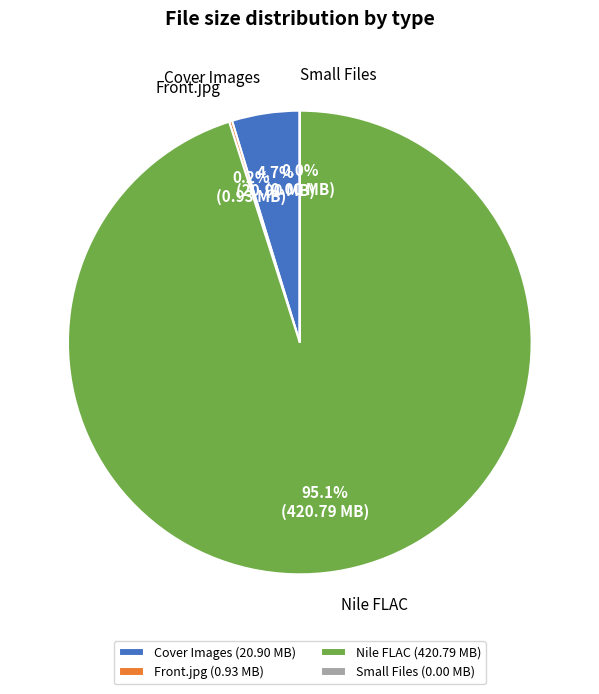

What percentage is NOT represented by Nile FLAC (420.79 MB)?

4.9%